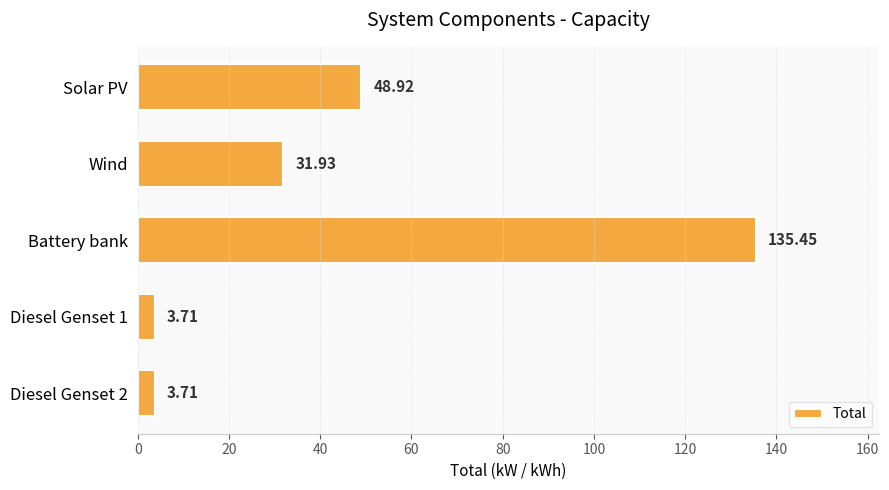

Between Diesel Genset 2 and Solar PV, which is larger?

Solar PV